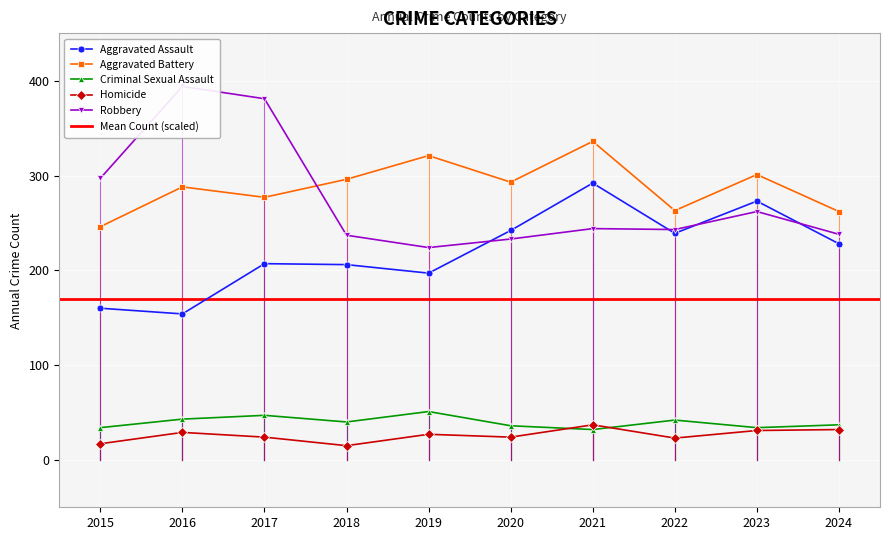

What is the difference between the highest and lowest values at 2015?

280